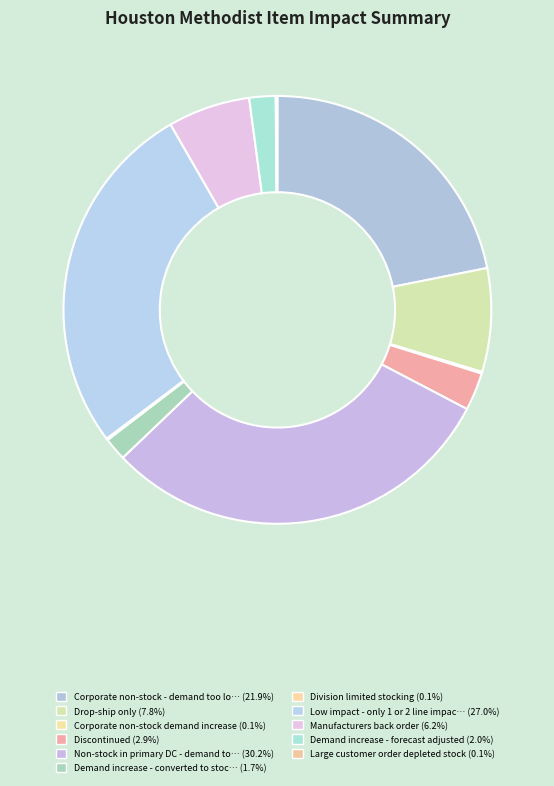

How many segments does this pie chart have?

11